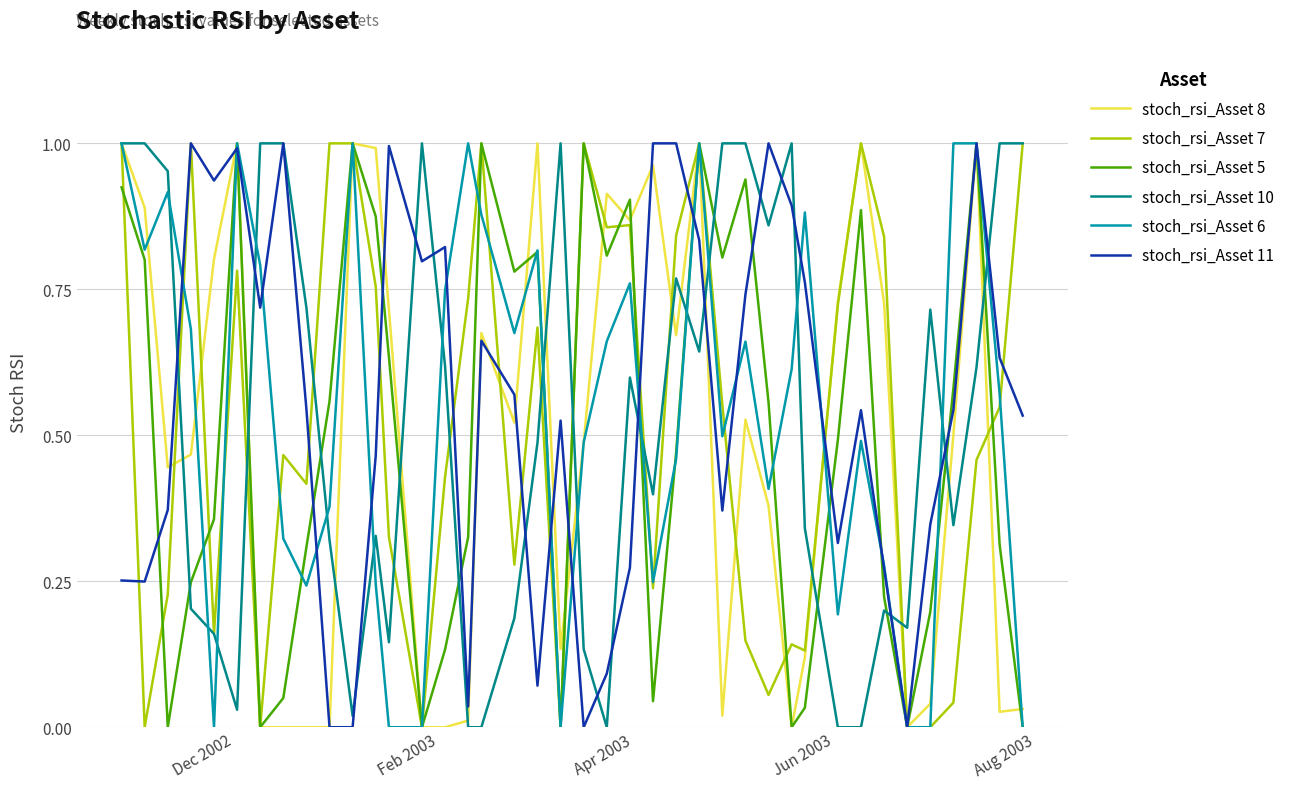

Does the chart display data point markers on the line(s)?

No